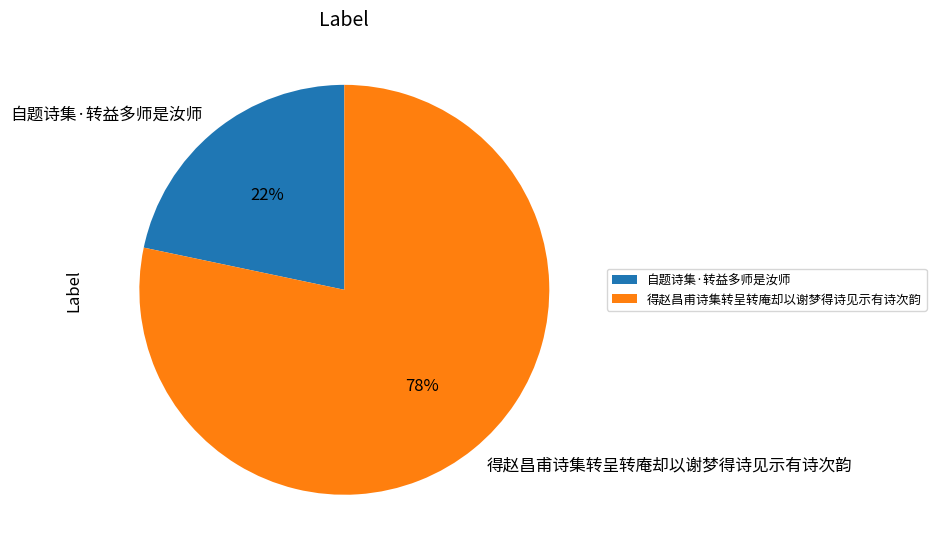

Which has a higher value, 得赵昌甫诗集转呈转庵却以谢梦得诗见示有诗次韵 or 自题诗集·转益多师是汝师?

得赵昌甫诗集转呈转庵却以谢梦得诗见示有诗次韵